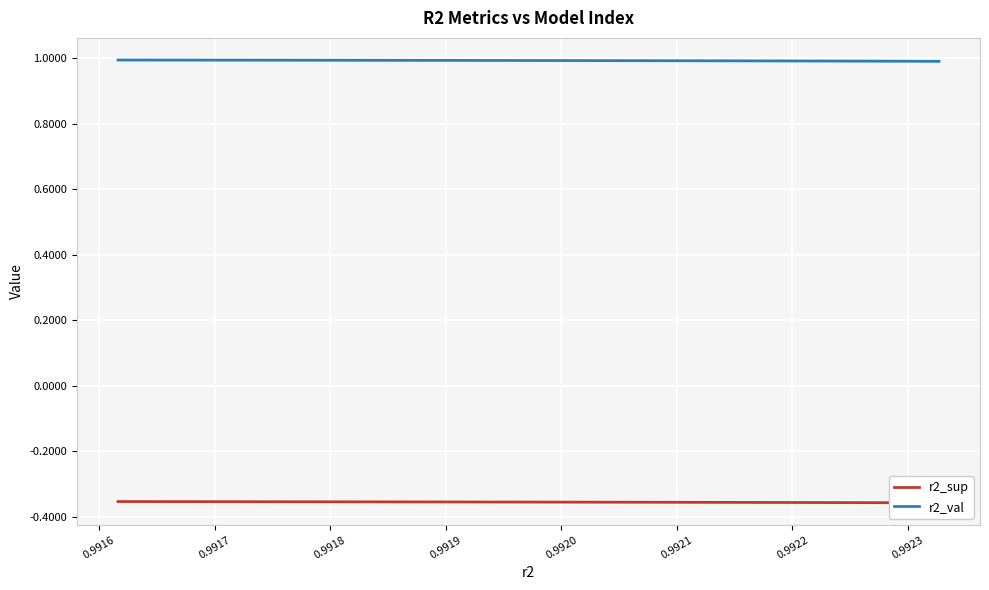

What is the highest value of the r2_val series?

1.0